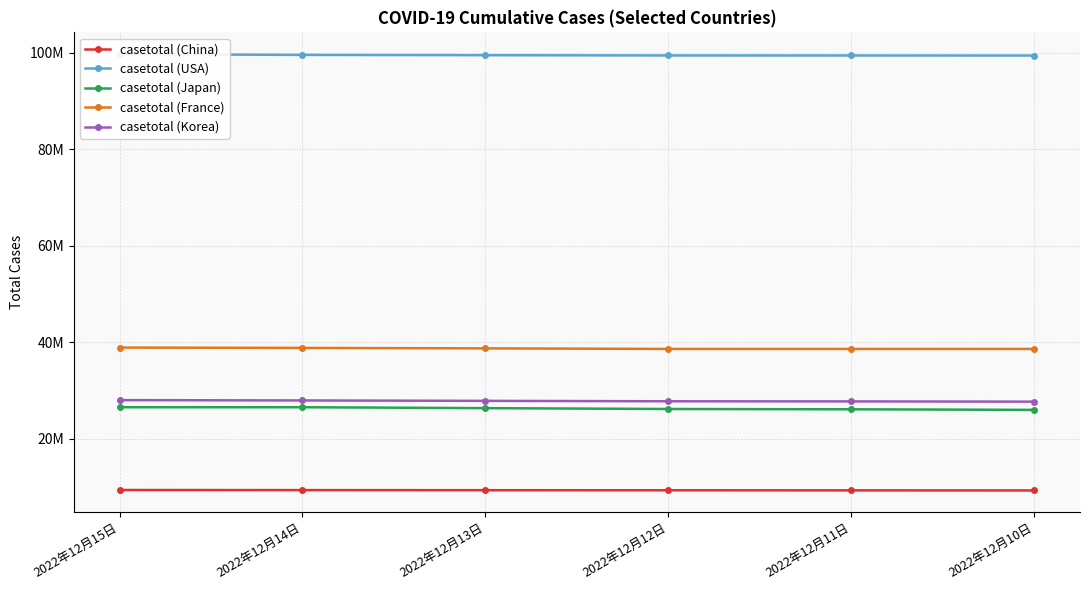

What is the sum of the casetotal (USA) values at 2022年12月12日 and 2022年12月15日?

199095773